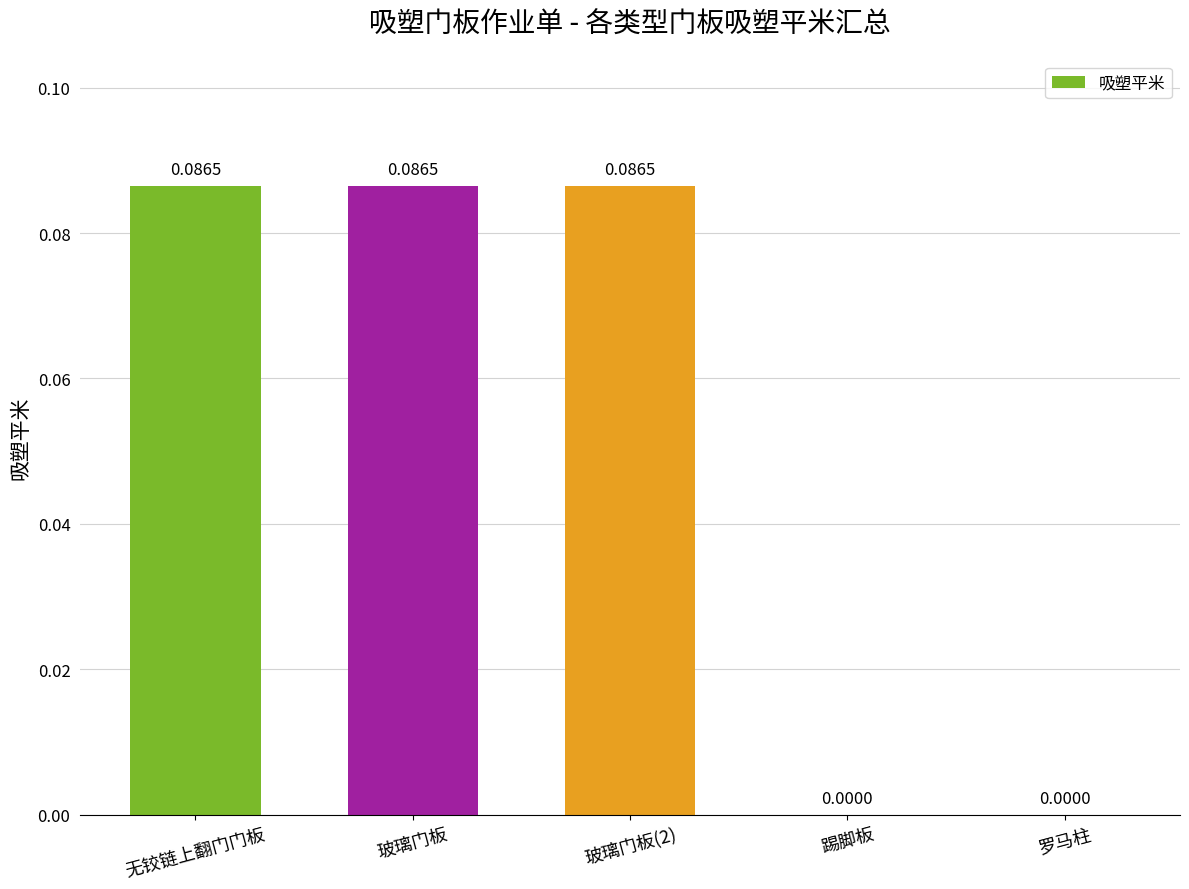

Between 罗马柱 and 无铰链上翻门门板, which is larger?

无铰链上翻门门板